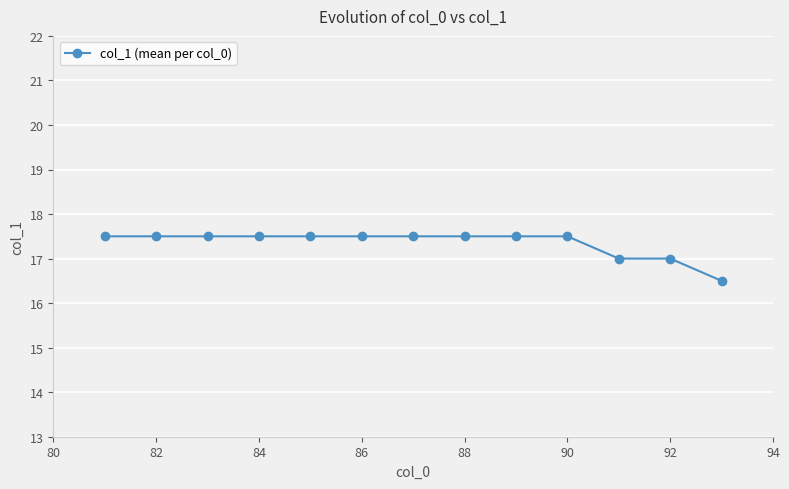

What is the difference between the second highest and minimum values?

1.0